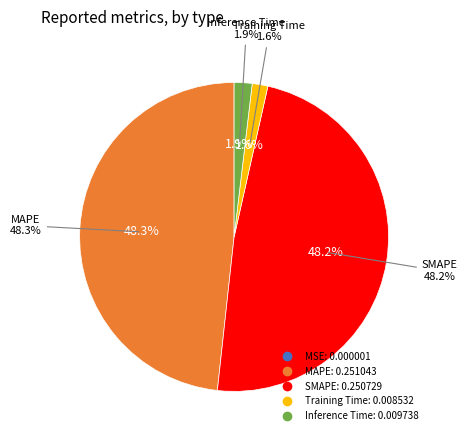

Is there any slice that represents more than half of the pie?

No